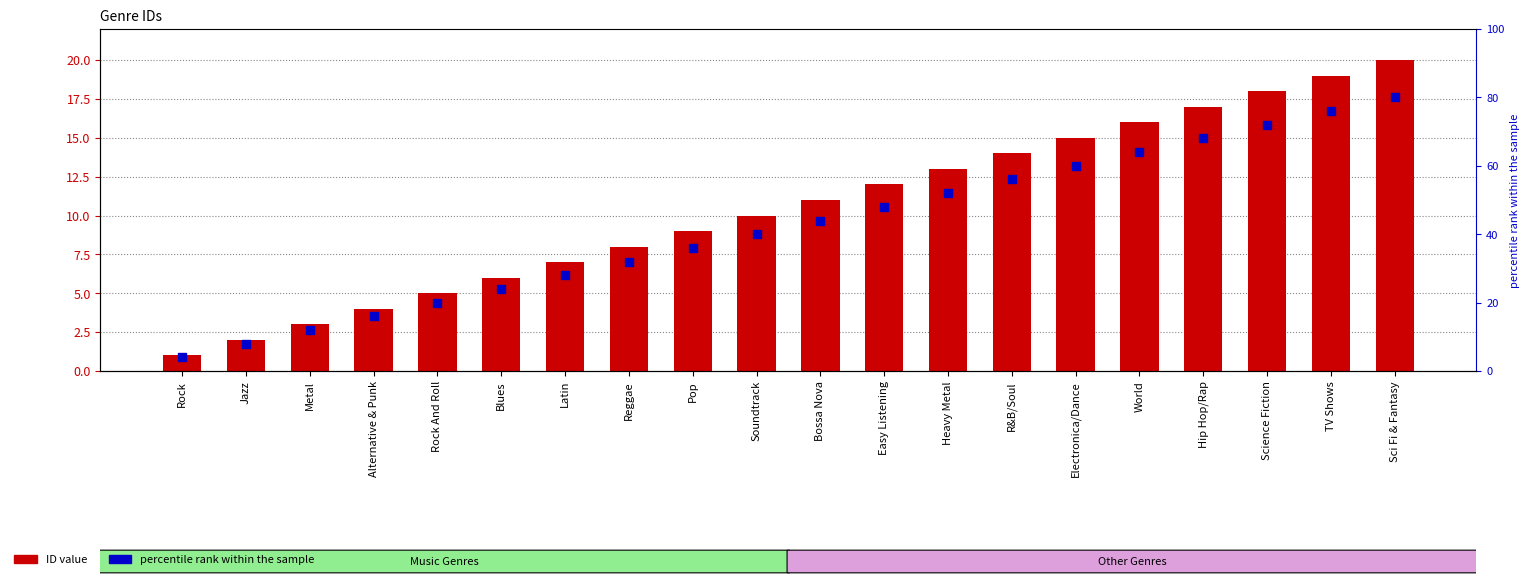

Which series has the largest total across all categories?

percentile rank